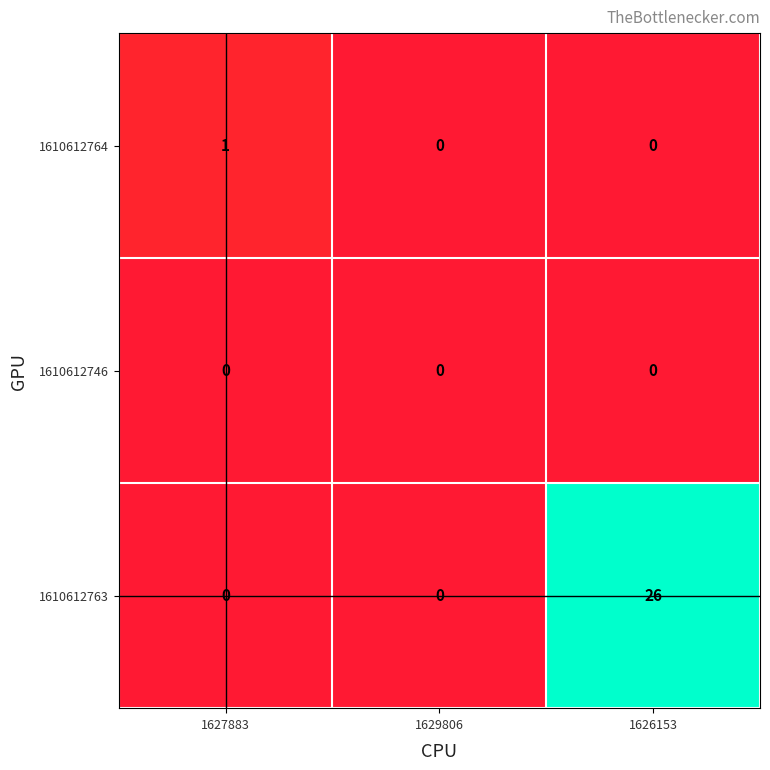

Reading left to right, what are all the values shown in this chart?

1610612764: 1627883=1	1629806=0	1626153=0
1610612746: 1627883=0	1629806=0	1626153=0
1610612763: 1627883=0	1629806=0	1626153=26